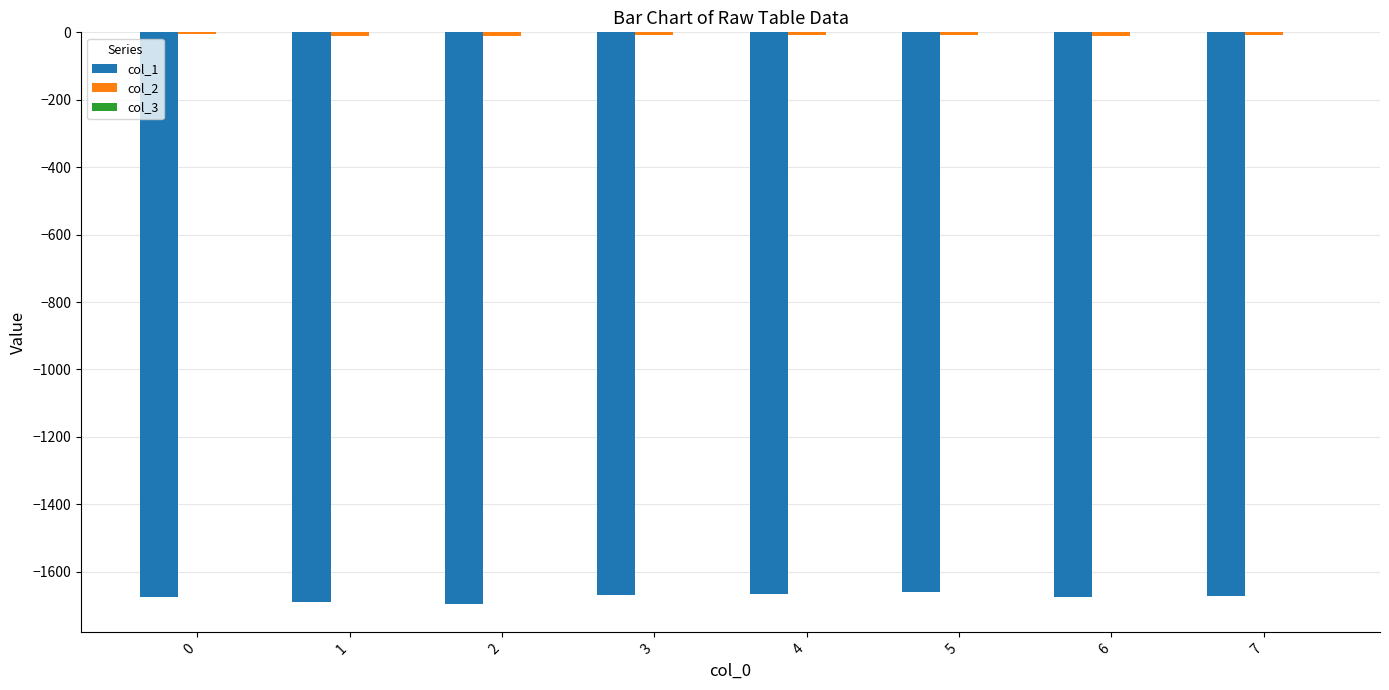

The value of col_1 at 5 is -1661.7. True or false?

True